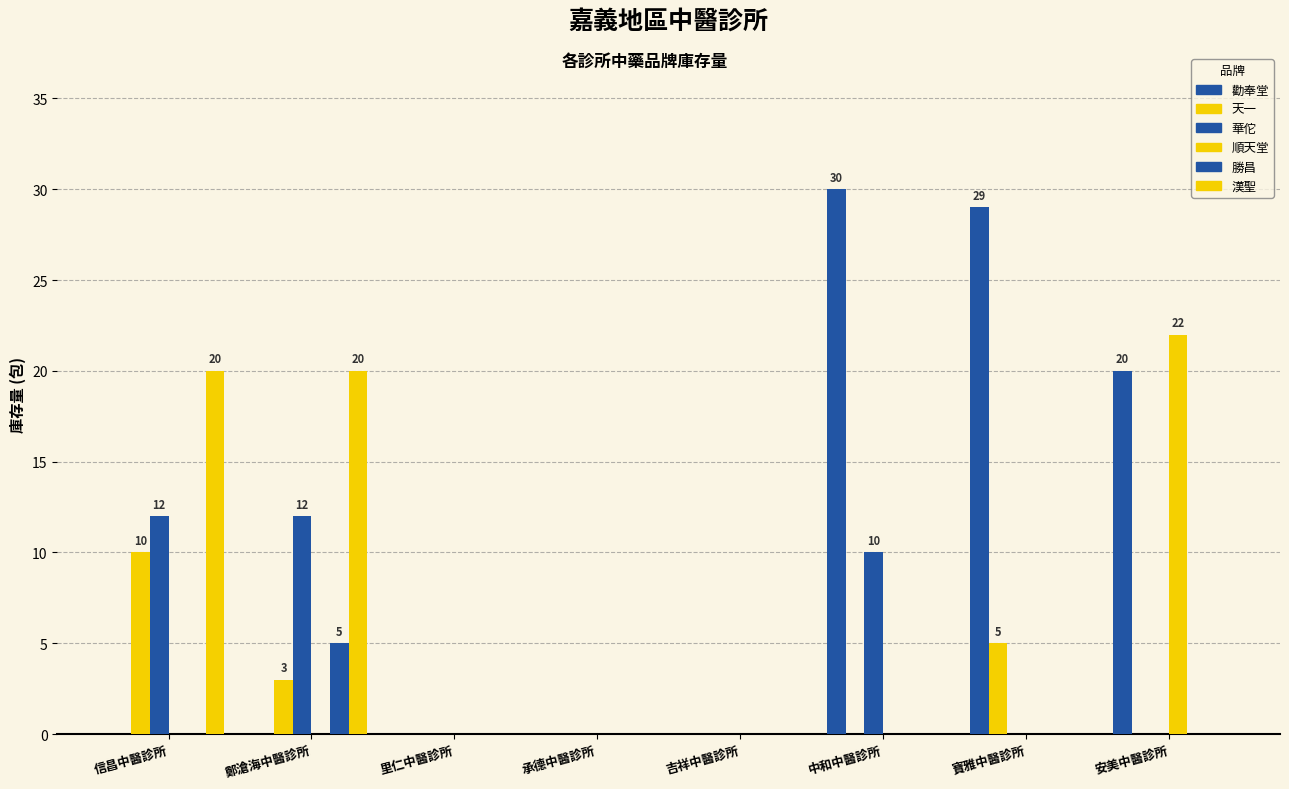

The 勝昌 series shows 0 at 寶雅中醫診所. True or false?

True